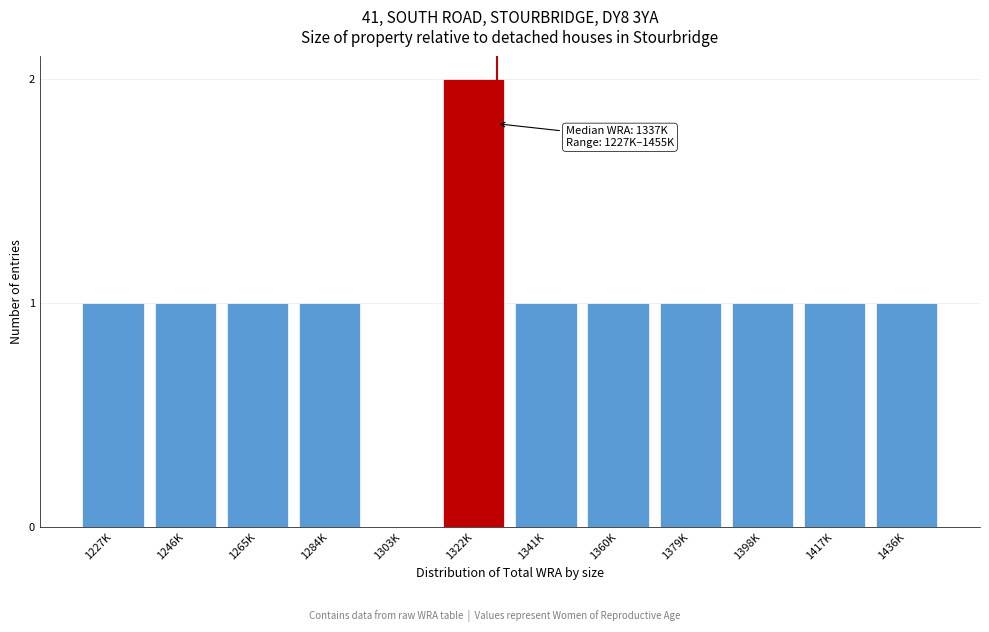

Reading left to right, transcribe all the data shown in this chart.

1227K=1	1246K=1	1265K=1	1284K=1	1303K=0	1322K=2	1341K=1	1360K=1	1379K=1	1398K=1	1417K=1	1436K=1